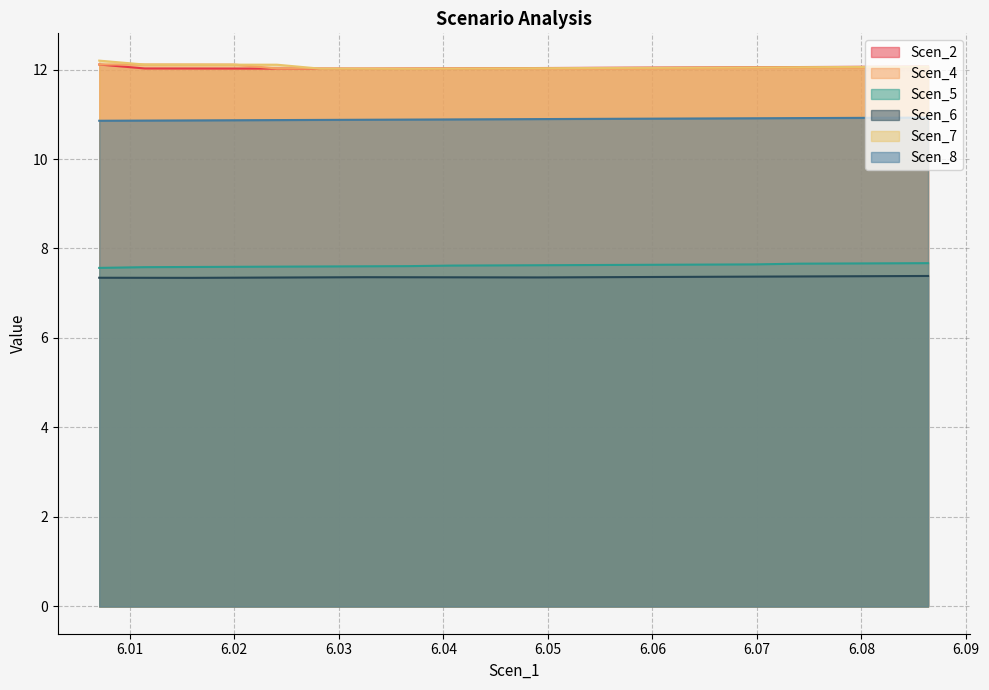

At which category does Scen_6 reach its first local valley?

3